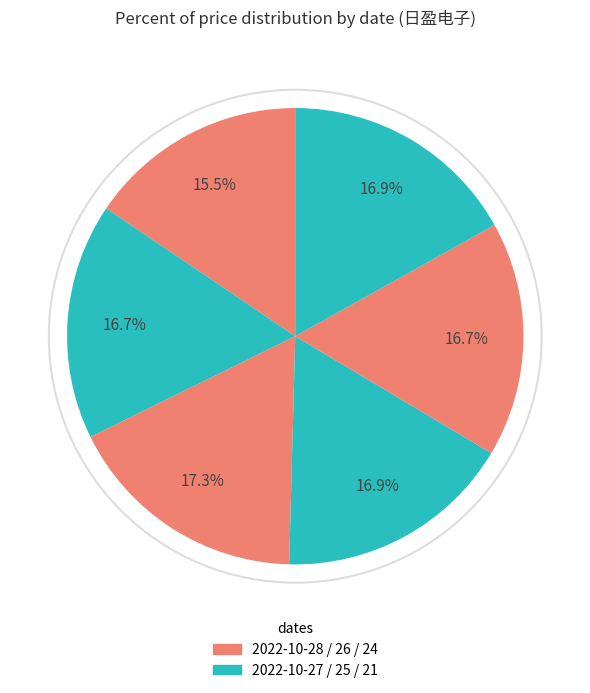

Does any single category account for the majority?

No